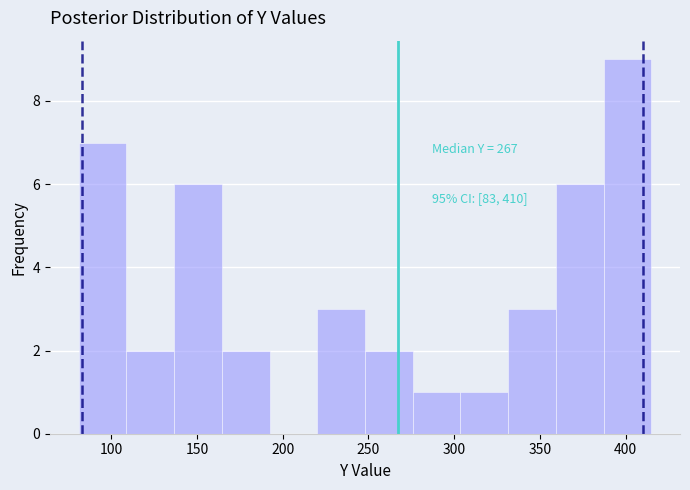

Which range on the x-axis has the tallest bar?

385 to 415